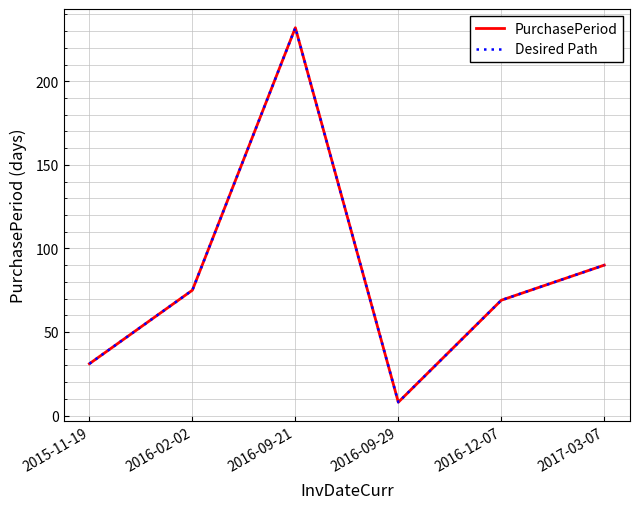

True or false: Desired Path and PurchasePeriod intersect in this chart.

False